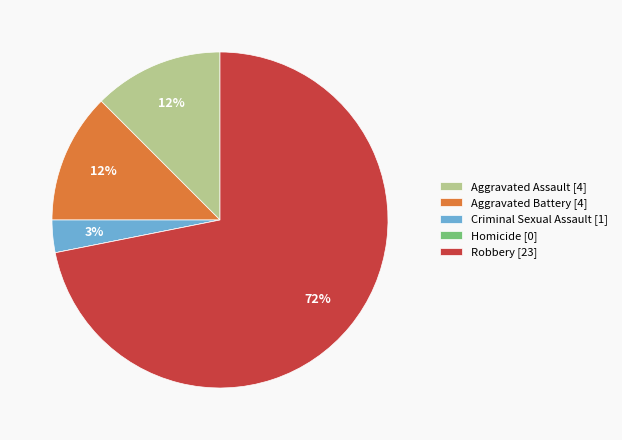

Is it true that Criminal Sexual Assault is 3% of the pie?

True